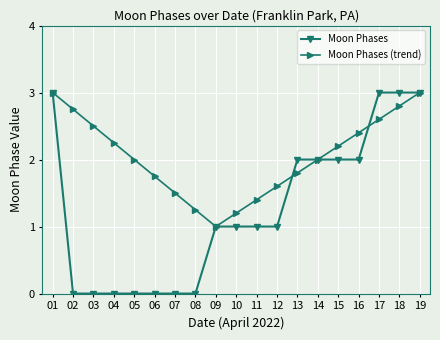

Is it true that Moon Phases (trend) equals 2.0 at 14?

True